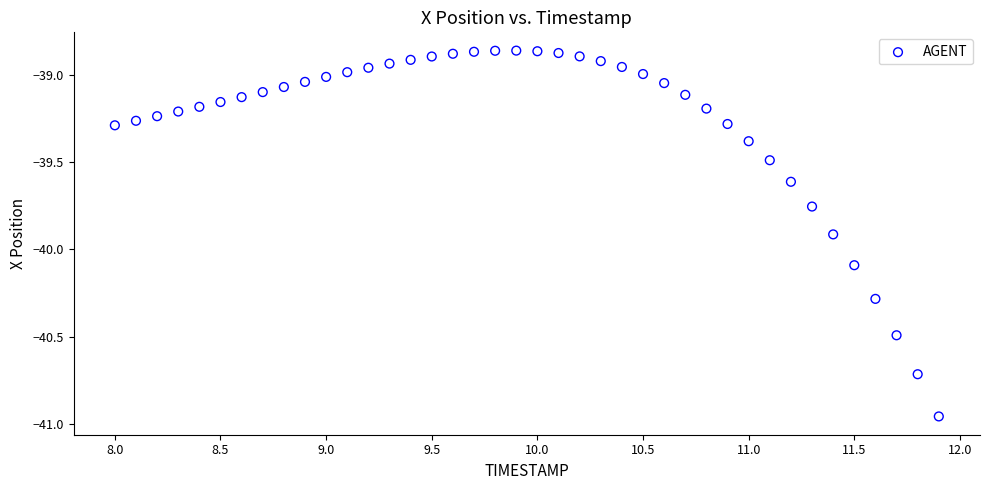

What is the range of Y values (max minus min)?

2.1